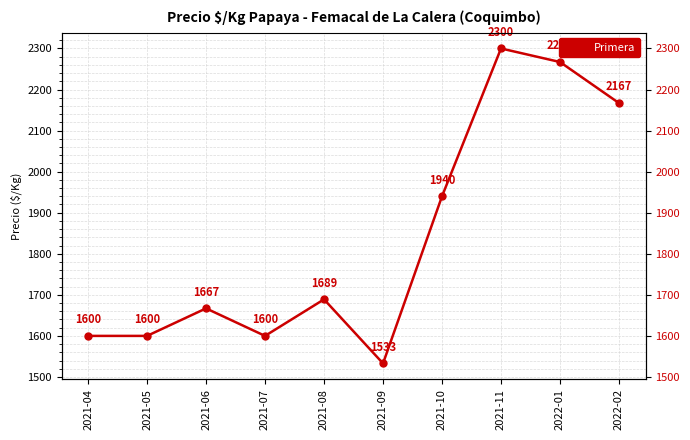

Which category has the lowest value across all series?

2021-09